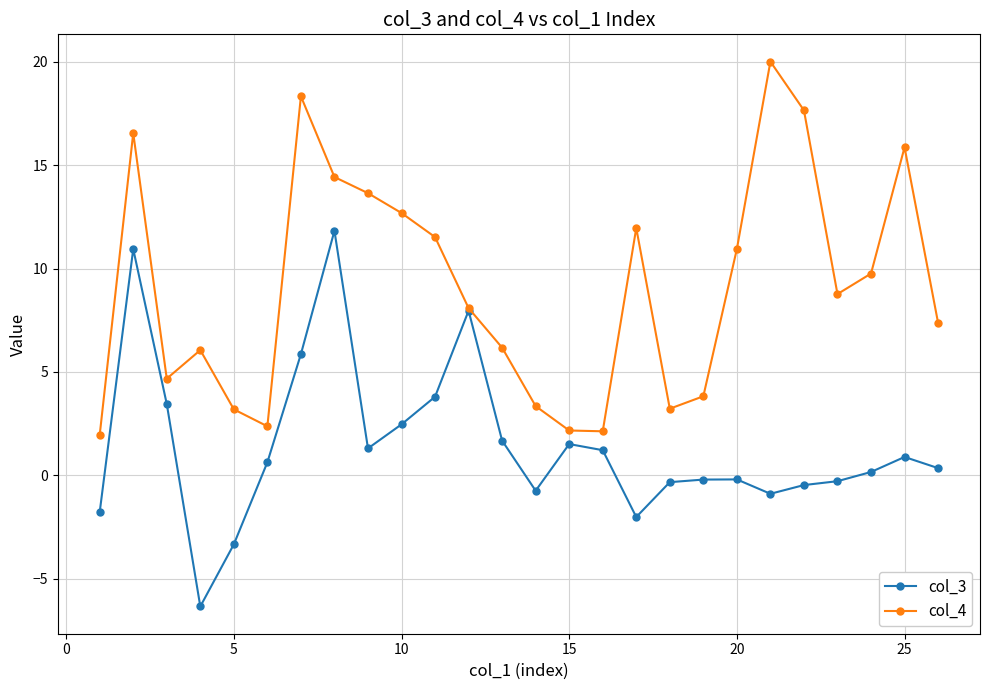

In col_3, how many points are lower than both neighbors (excluding endpoints)?

5